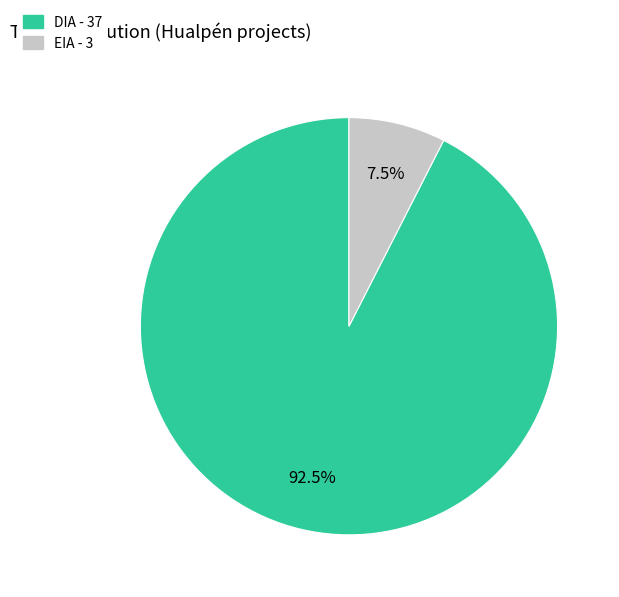

How many slices are in this pie chart?

2